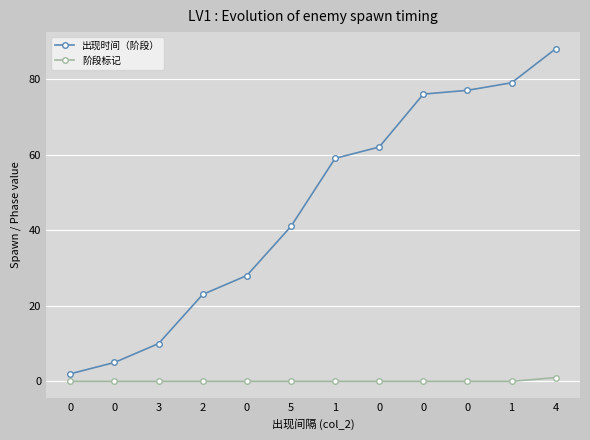

How many categories are shown in the chart?

12